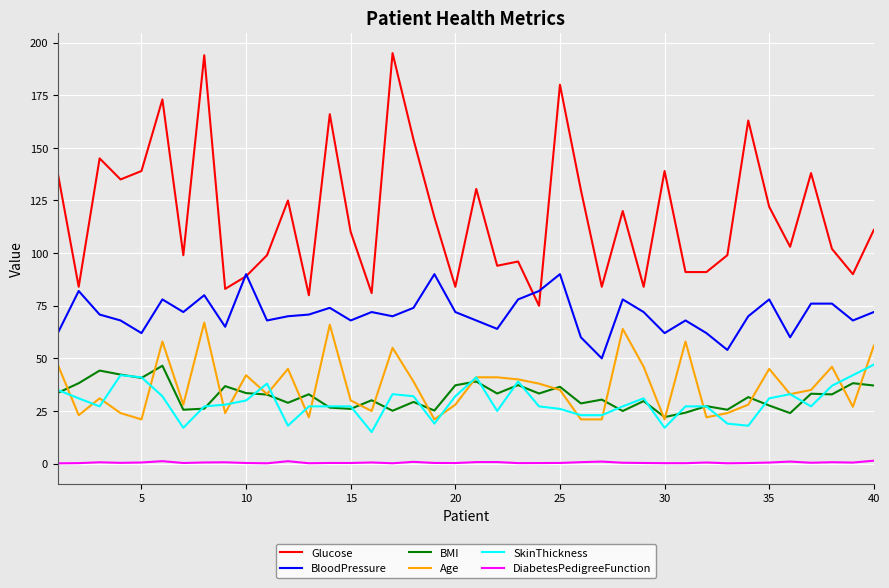

True or false: BMI and Glucose cross at least once.

False